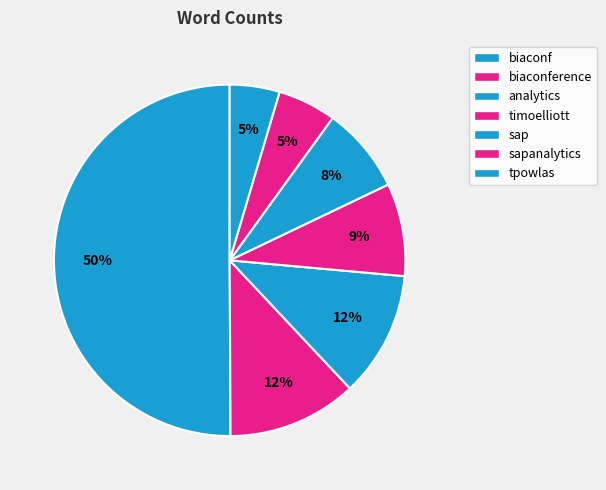

How many segments does this pie chart have?

7